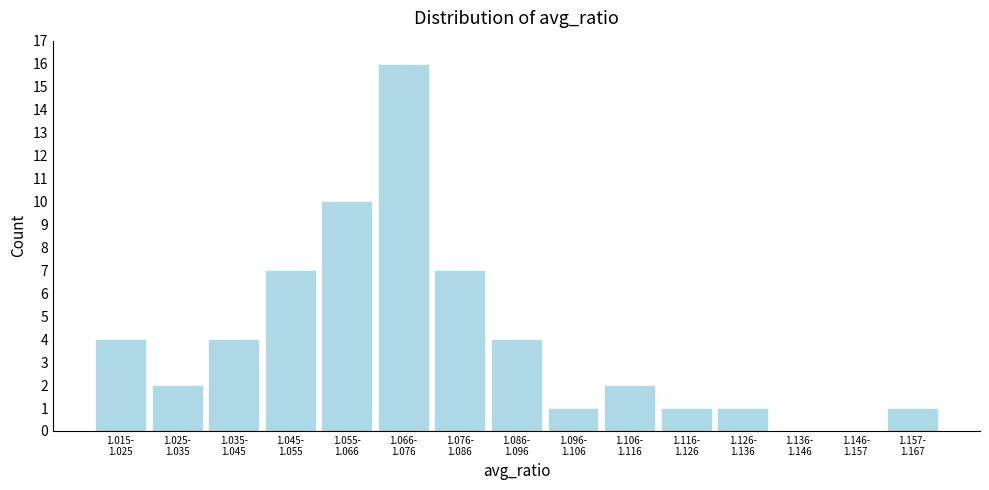

What is the maximum value shown in the chart?

16